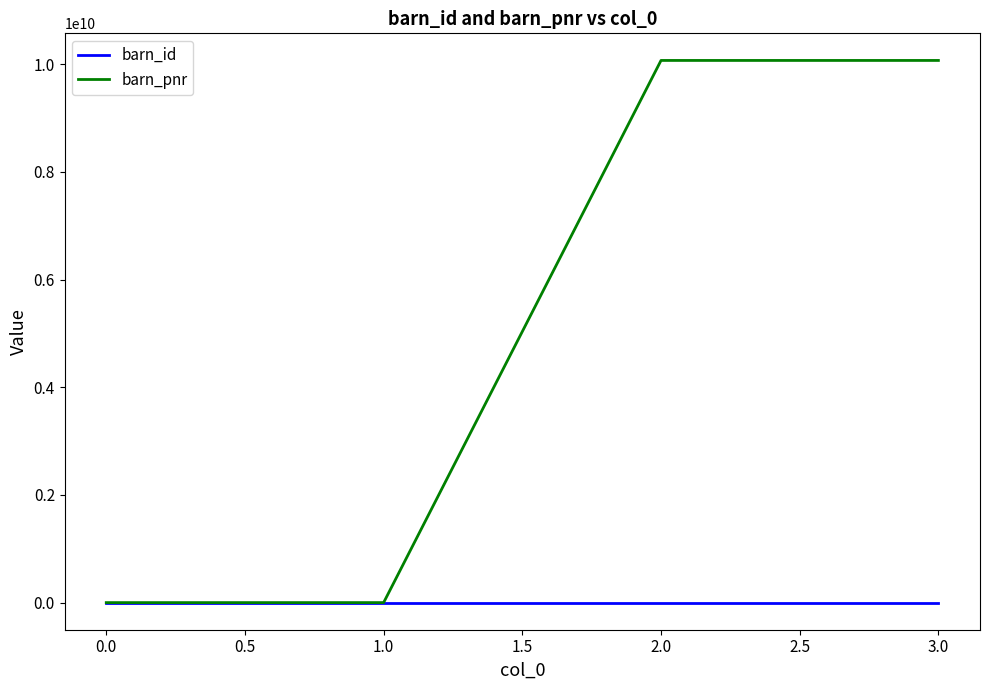

List the series in order of their overall mean, lowest first.

barn_id, barn_pnr